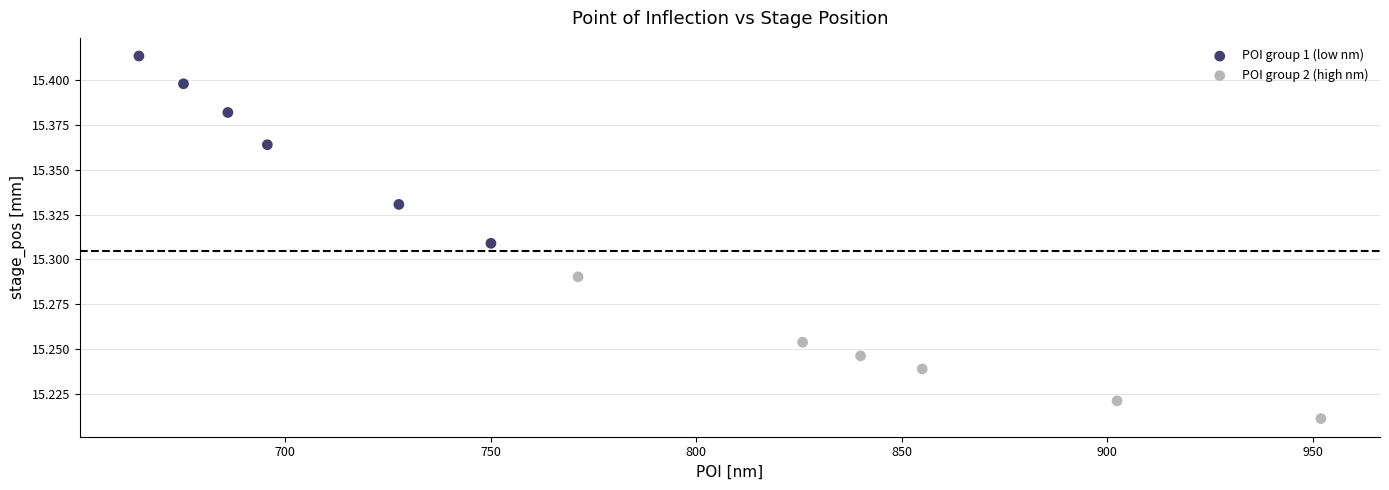

Which series contains the highest Y value?

POI group 1 (low nm)